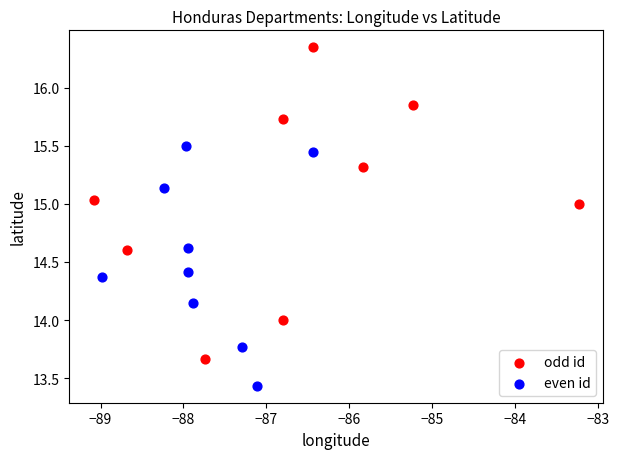

What are all the series names shown in the legend?

odd id, even id